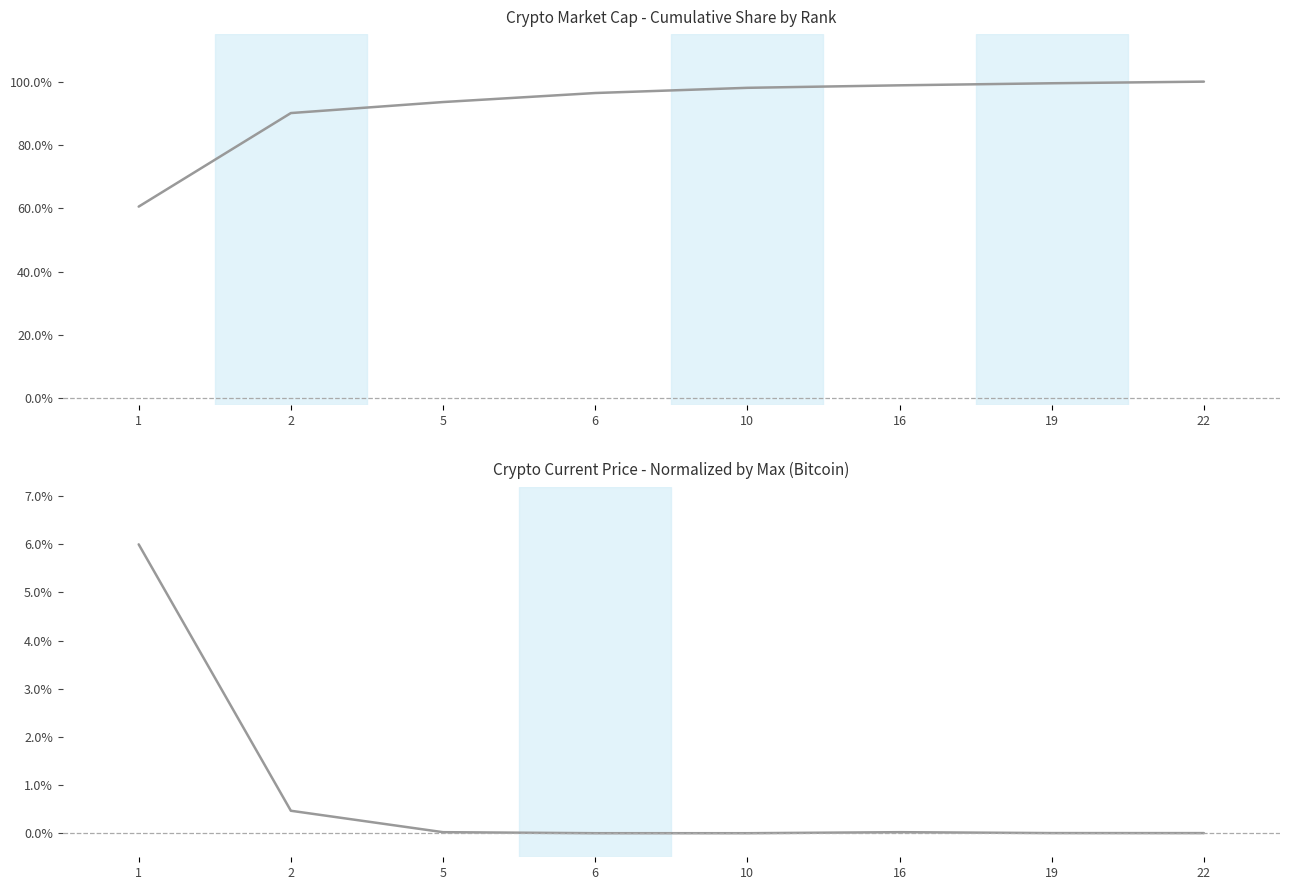

What is the sum of all Market Cap Share (%) values?

737.0